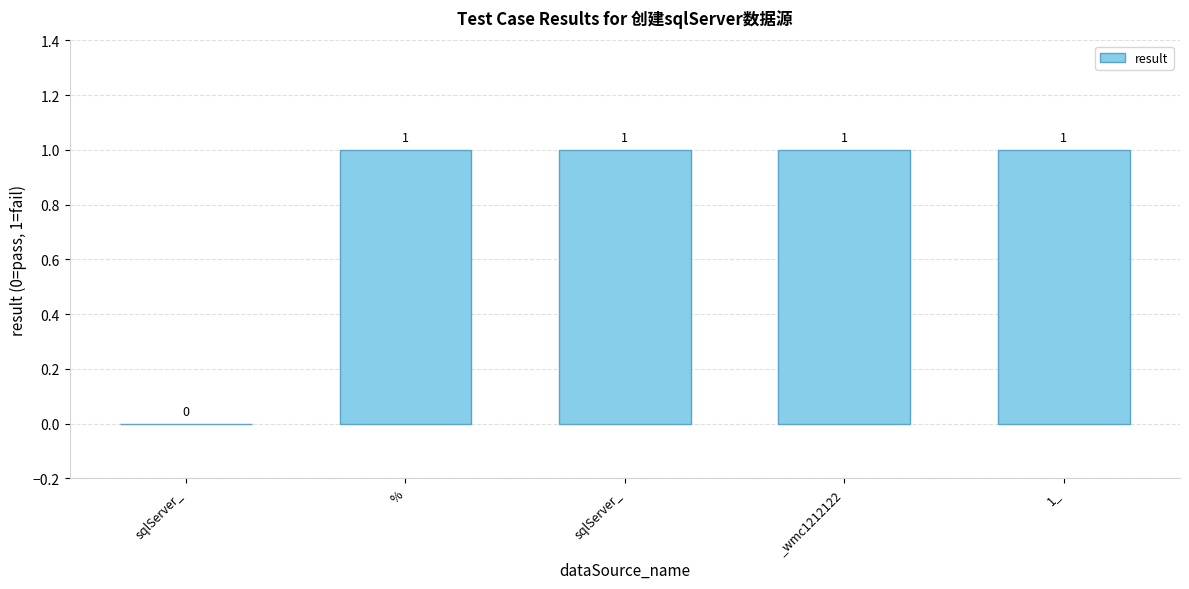

What is the sum of the values at _wmc1212122 and sqlServer_?

1